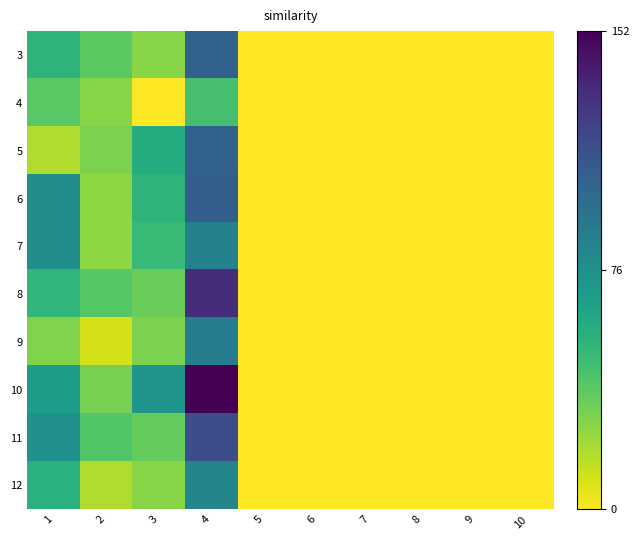

What is the maximum value shown in the chart?

152